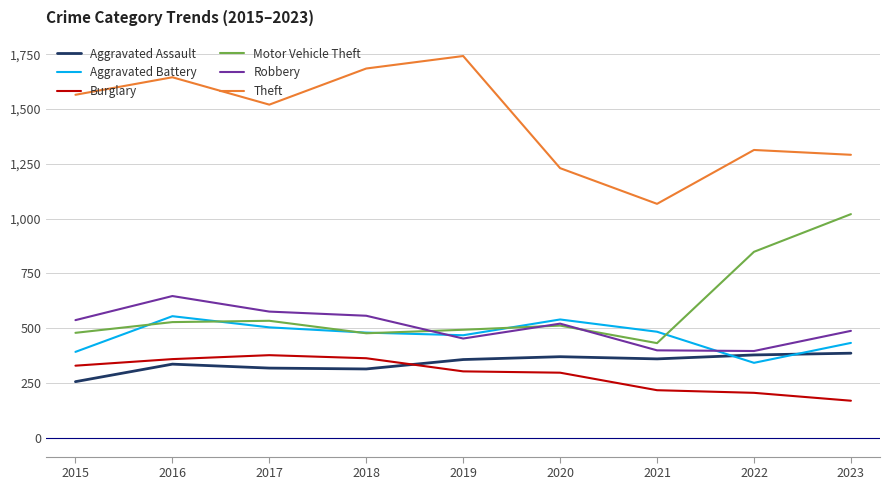

True or false: Aggravated Assault has a value of 529 at 2016.

False